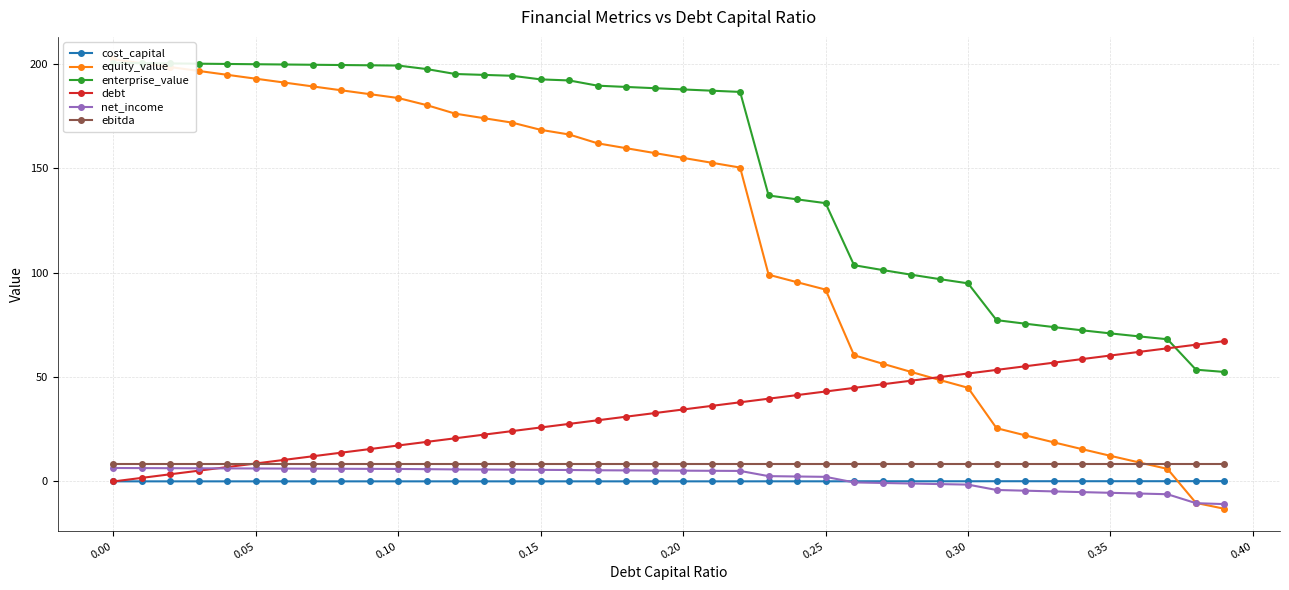

True or false: ebitda and enterprise_value intersect in this chart.

False